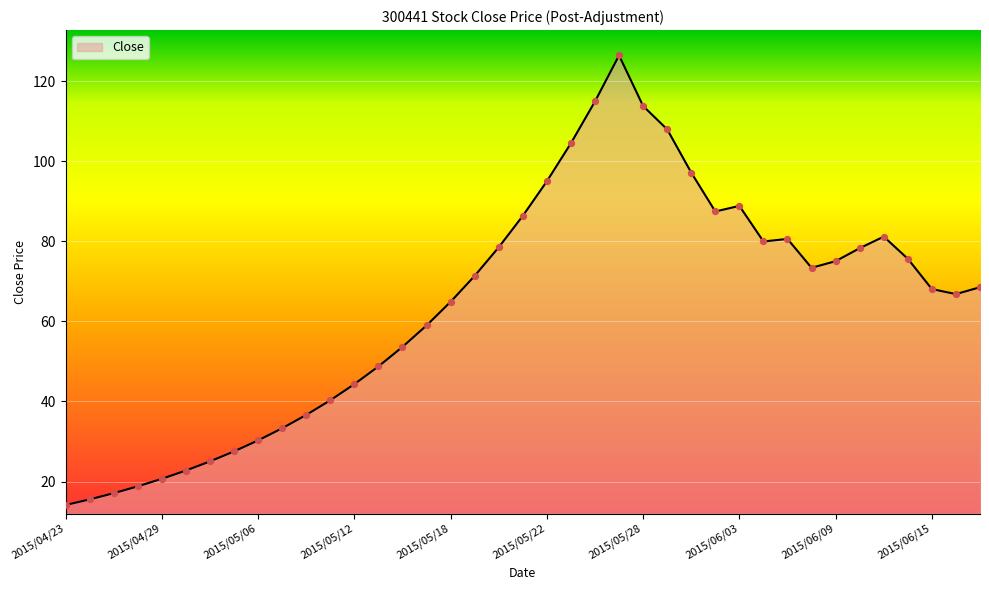

What is the maximum value shown in the chart?

126.5